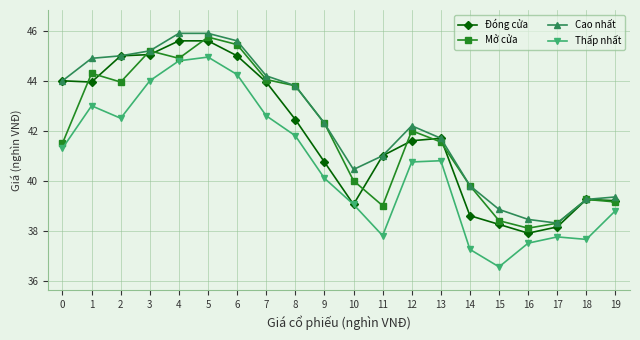

Does the chart have visible grid lines?

Yes